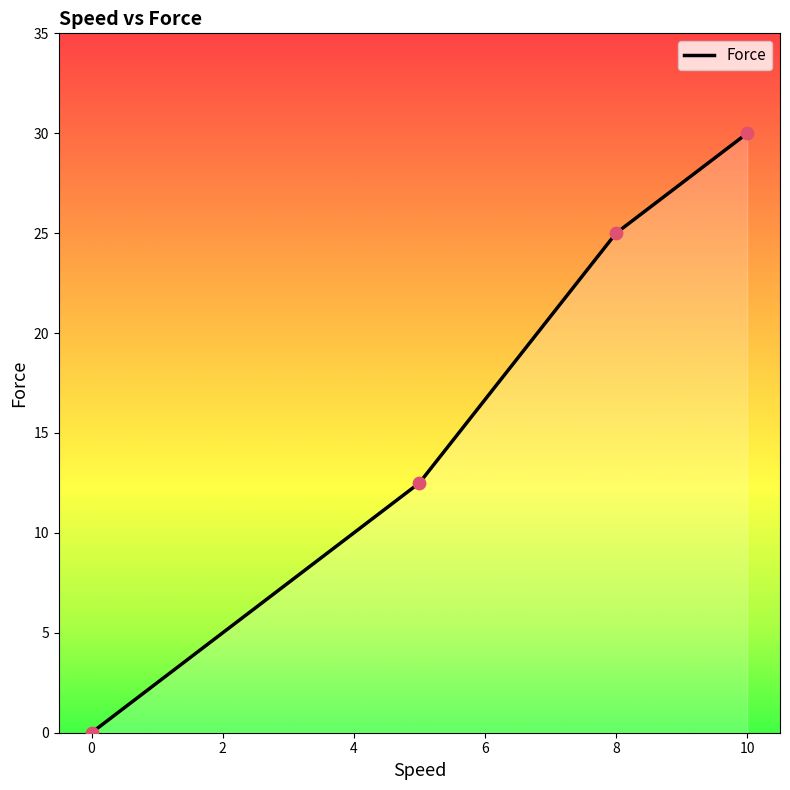

What is the sum of all values?

67.5